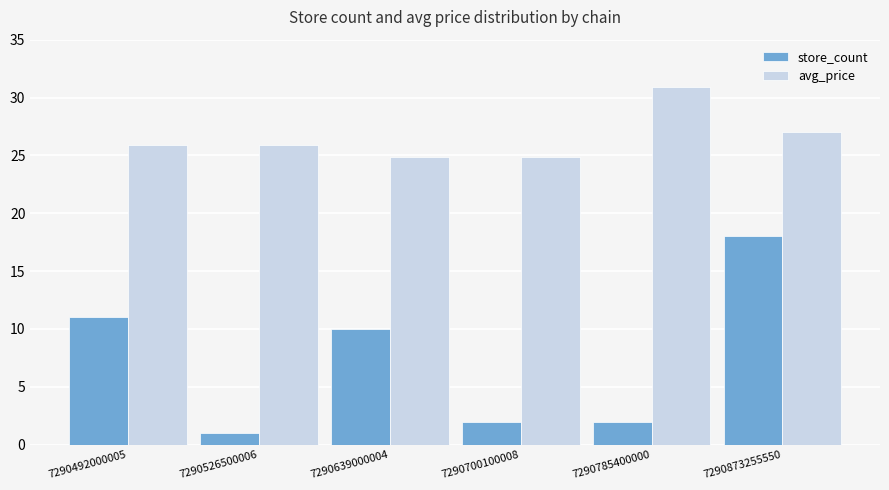

Reading left to right, extract all data points from this chart.

store_count: 11.0	1.0	10.0	2.0	2.0	18.0
avg_price: 25.9	25.9	24.9	24.9	30.9	27.0